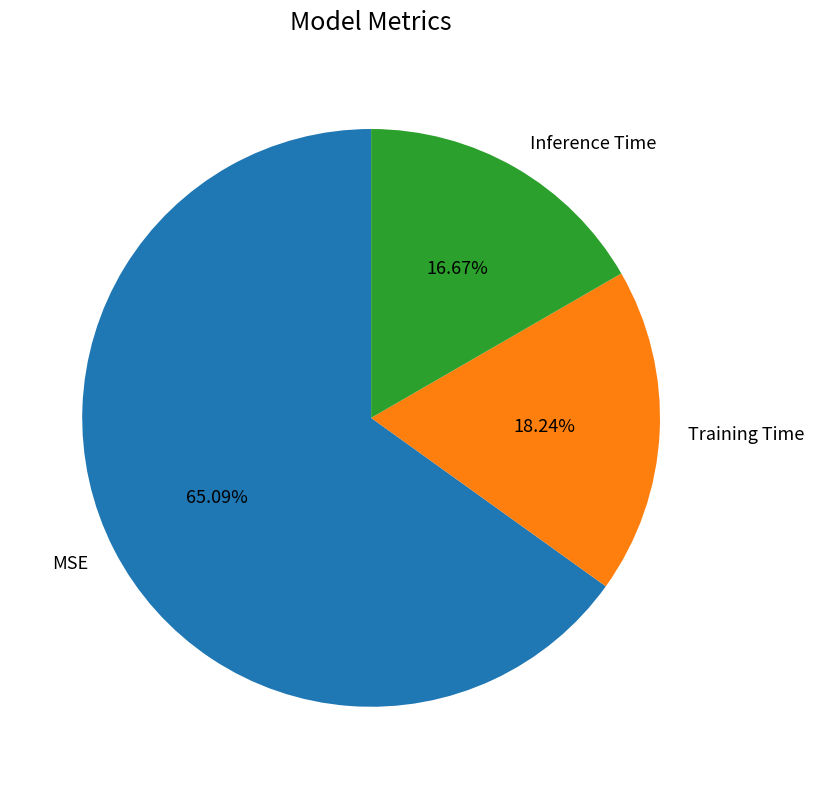

To the nearest percent, what portion does MSE represent?

65%